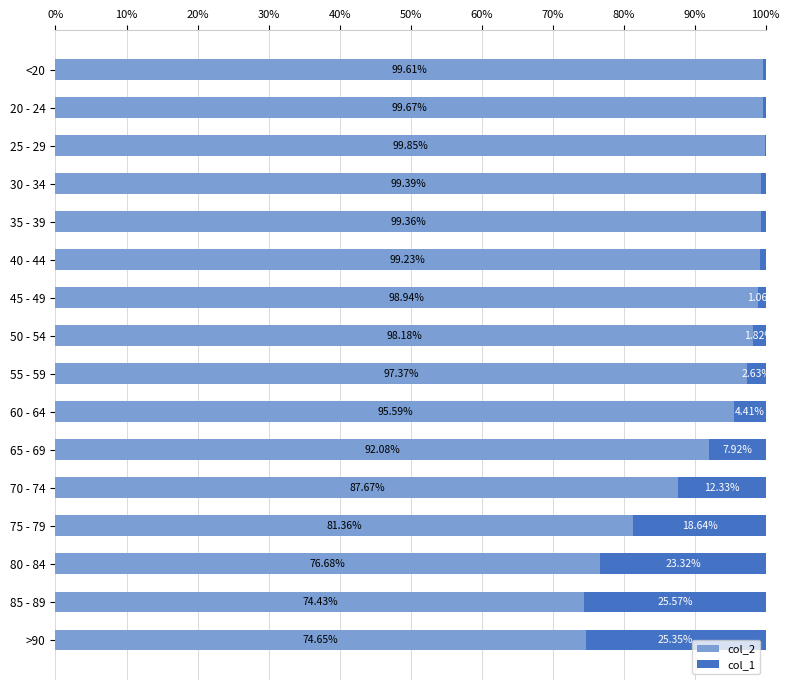

What is the total value across all series at 35 - 39?

100.0